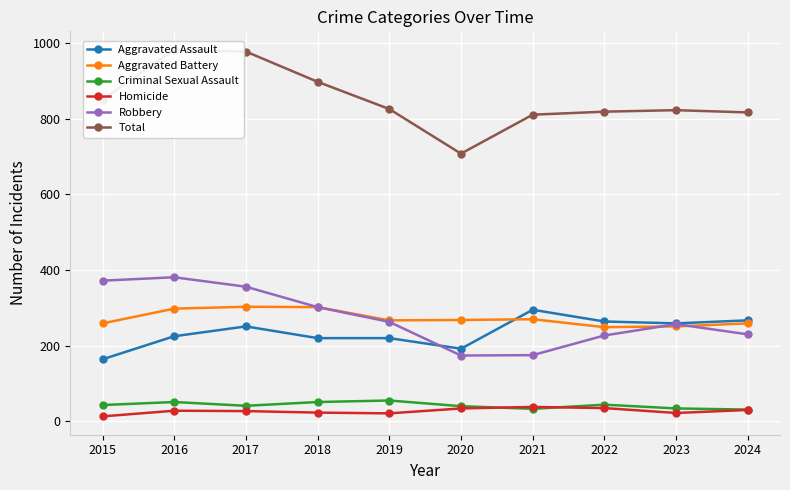

Reading left to right, list all the values displayed in this chart.

Aggravated Assault: 2015=164	2016=225	2017=251	2018=220	2019=220	2020=192	2021=295	2022=264	2023=259	2024=267
Aggravated Battery: 2015=259	2016=298	2017=303	2018=302	2019=267	2020=268	2021=270	2022=249	2023=251	2024=259
Criminal Sexual Assault: 2015=43	2016=51	2017=41	2018=51	2019=55	2020=40	2021=33	2022=44	2023=34	2024=31
Homicide: 2015=13	2016=28	2017=27	2018=23	2019=21	2020=34	2021=38	2022=35	2023=22	2024=30
Robbery: 2015=372	2016=381	2017=356	2018=302	2019=263	2020=174	2021=175	2022=227	2023=257	2024=230
Total: 2015=851	2016=983	2017=978	2018=898	2019=826	2020=708	2021=811	2022=819	2023=823	2024=817